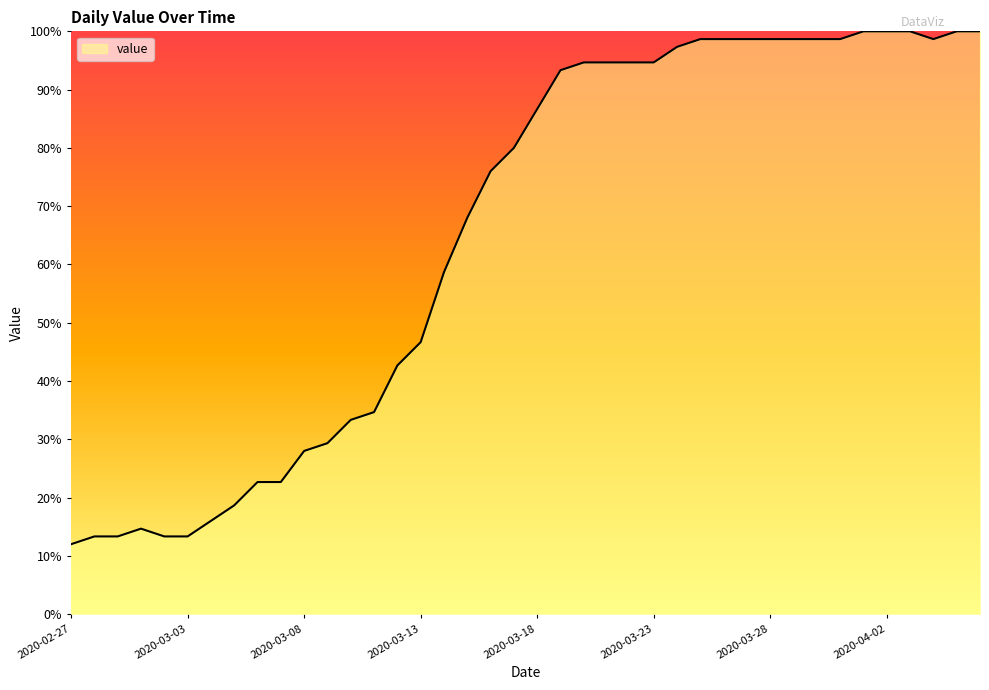

What is the difference between the maximum and minimum values?

88.0